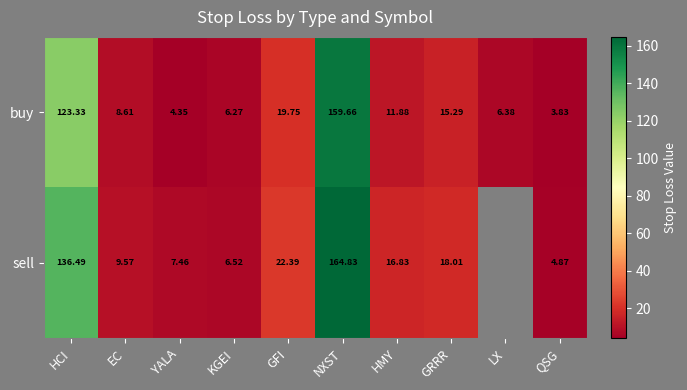

Count the number of categories in the chart.

10